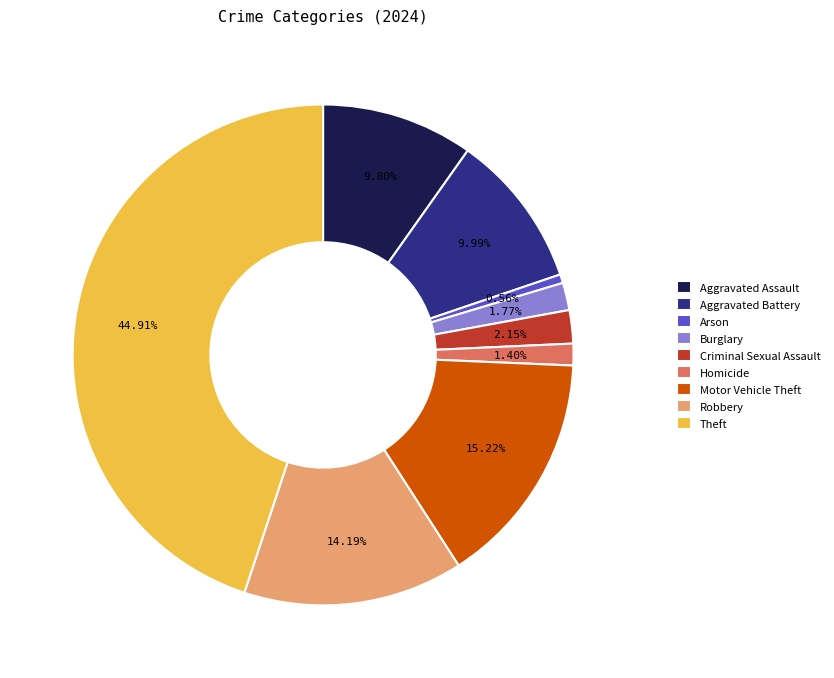

How many slices are in this pie chart?

9